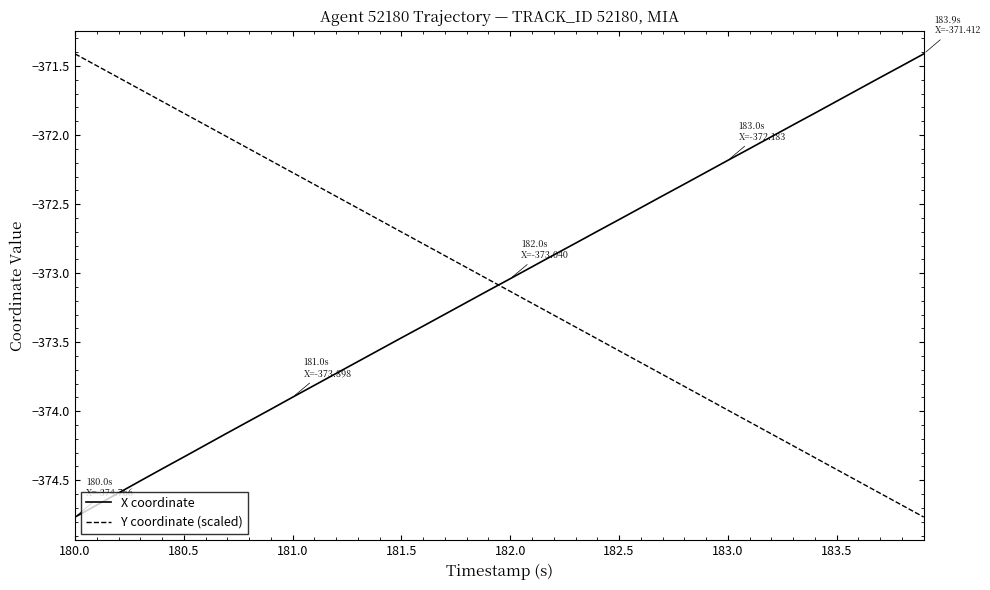

True or false: X coordinate and Y coordinate (scaled) cross at least once.

True